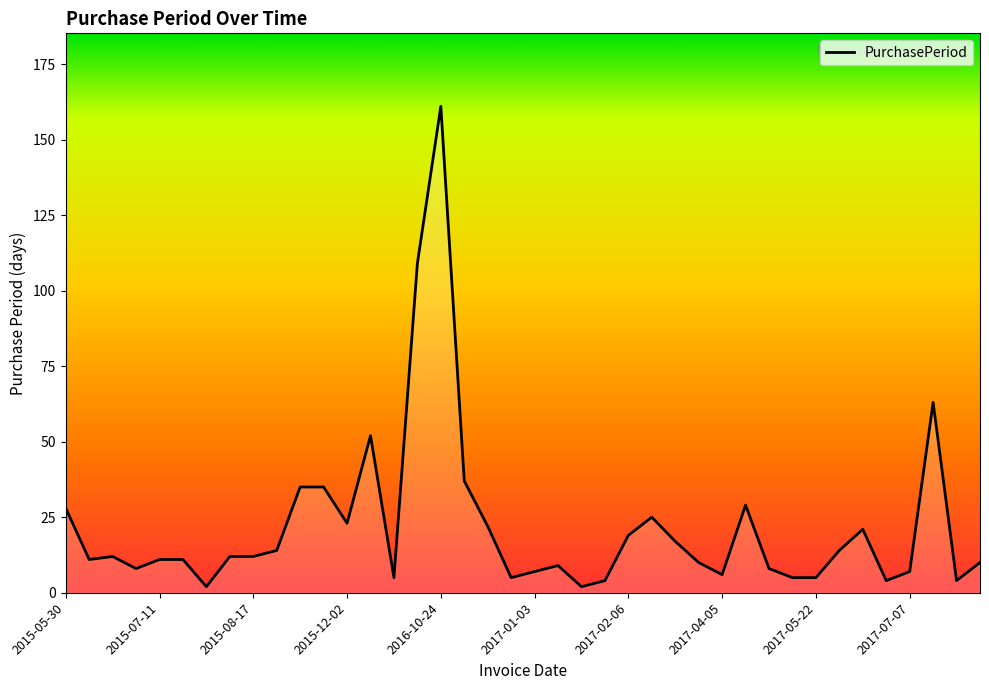

Does the chart display data point markers on the line(s)?

No